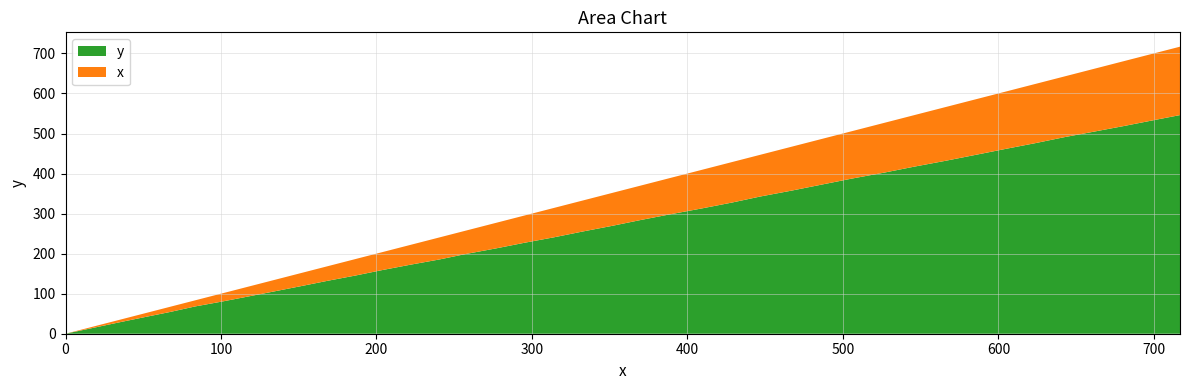

Reading right to left, what are all the values shown in this chart?

716.8	698.7	680.6	661.4	642.1	624.0	604.7	585.4	566.1	545.7	526.4	506.0	486.6	467.3	446.9	428.7	409.4	389.0	369.7	351.6	332.3	314.2	295.0	276.9	257.7	240.7	221.6	203.5	186.6	168.6	151.8	134.9	118.2	101.3	83.3	67.6	50.7	33.8	16.9	0.0